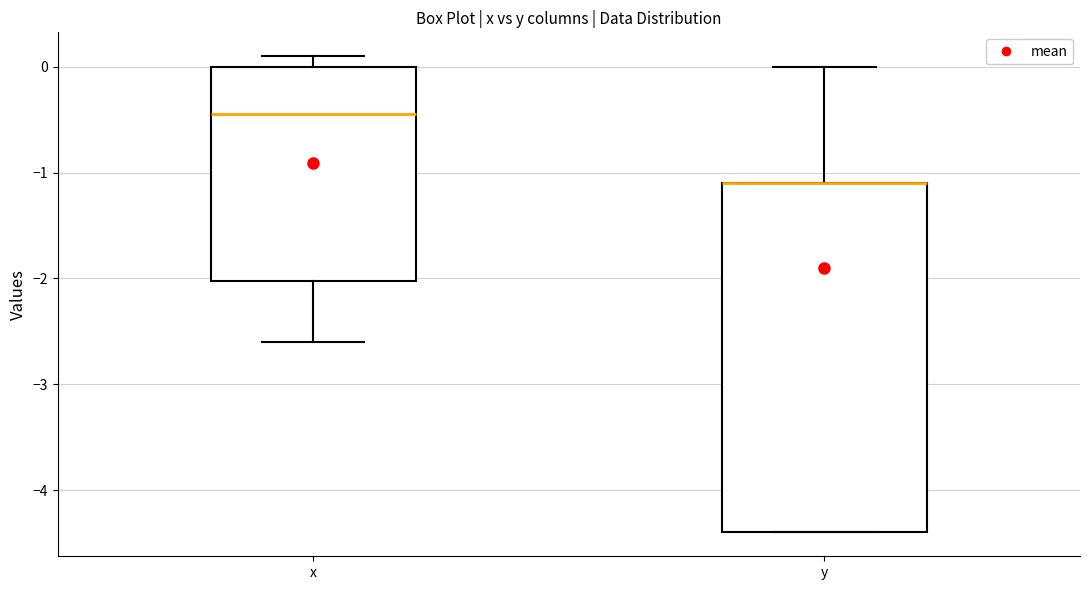

Reading left to right, transcribe this box plot: for each box, give where its median line is, the range the box spans, and where its two whiskers end, as read against the y-axis. The values are not printed on the chart, so give them approximately, as read against the axis.

x: median -0.4, box -2.0 to 0.0, whiskers -2.6 to 0.1
y: median -1.1 (drawn on the box's upper edge), box -4.4 to -1.1, whiskers -4.4 to 0.0